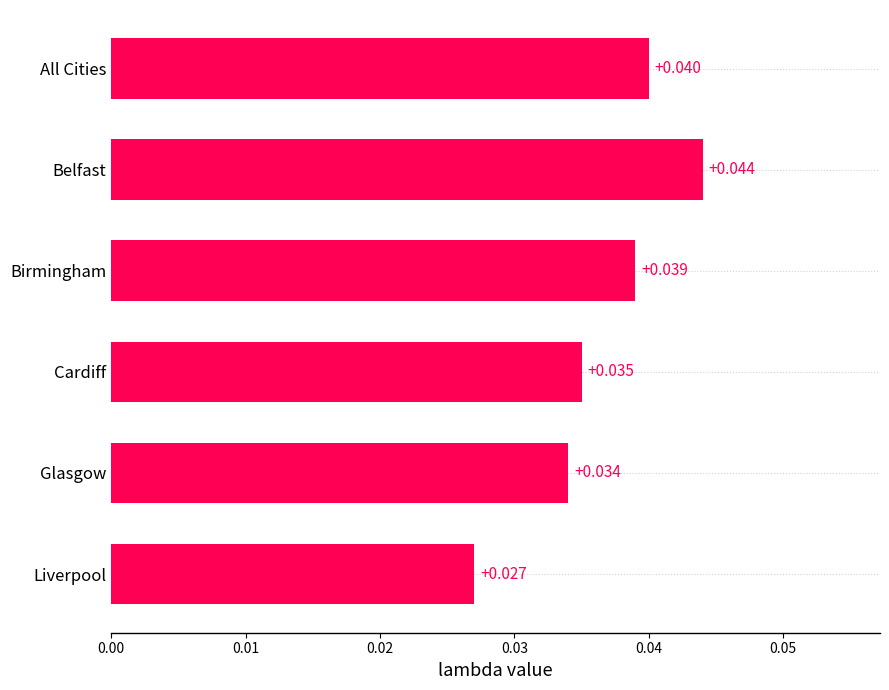

Which label corresponds to the largest value in the chart?

Belfast